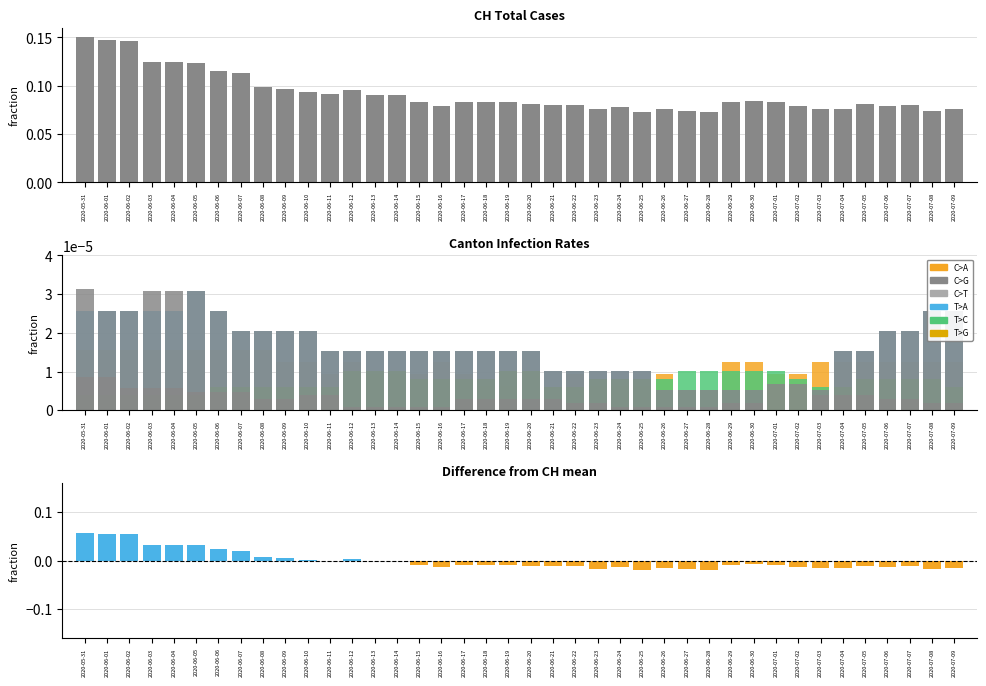

The BS_pc series shows 0.0 at 2020-06-19. True or false?

False